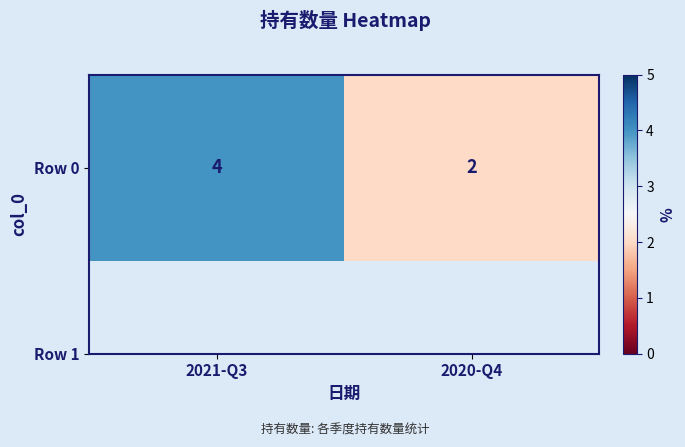

Where is the data nearest to the value 3?

2021-Q3